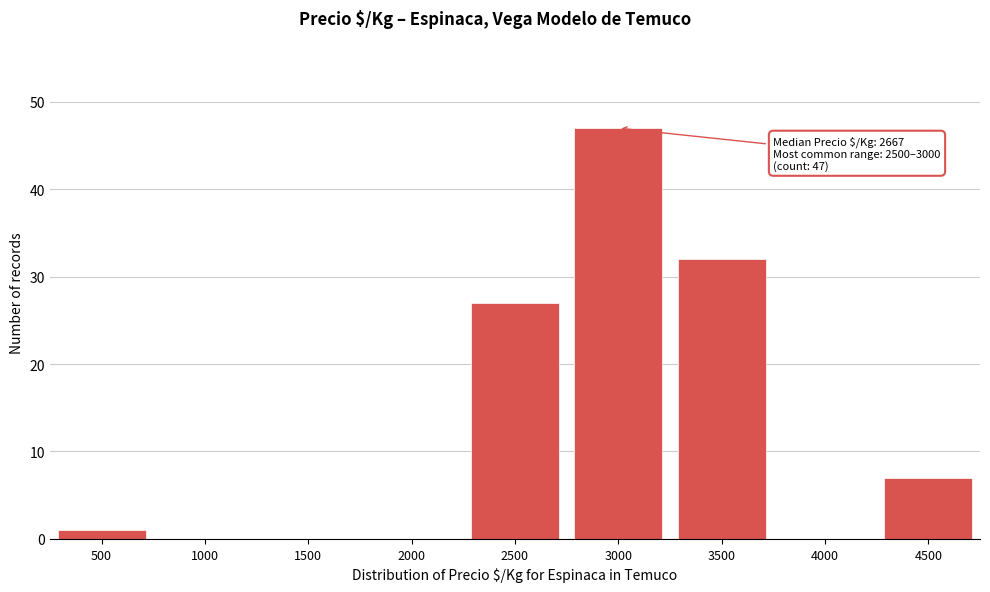

Reading left to right, list all the values displayed in this chart.

500=1	1000=0	1500=0	2000=0	2500=27	3000=47	3500=32	4000=0	4500=7